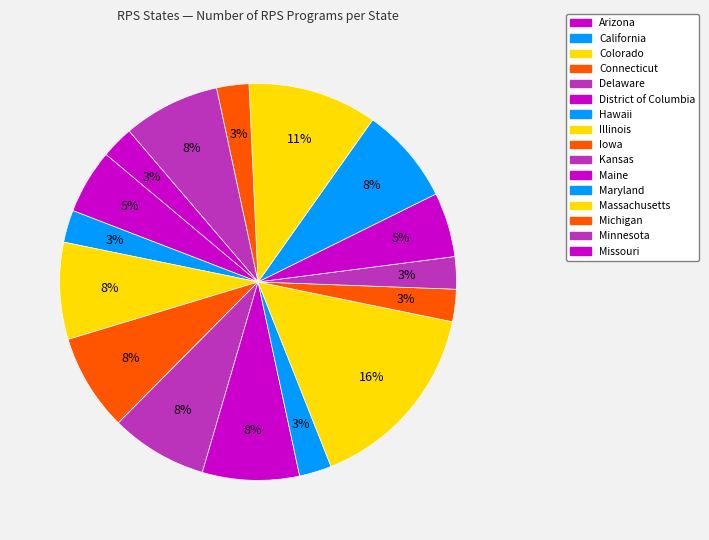

How many segments does this pie chart have?

16